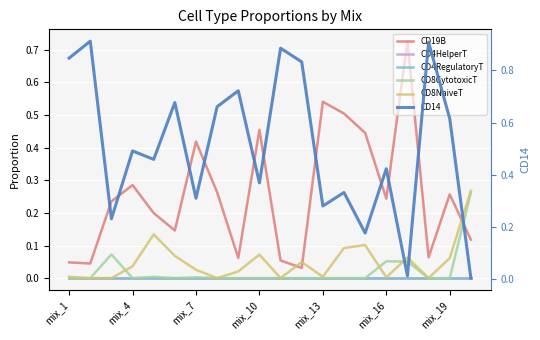

Reading left to right, transcribe all the data shown in this chart.

CD19B: 0.0	0.0	0.2	0.3	0.2	0.1	0.4	0.3	0.1	0.5	0.1	0.0	0.5	0.5	0.4	0.2	0.7	0.1	0.3	0.1
CD4HelperT: 0.0	0.0	0.0	0.0	0.0	0.0	0.0	0.0	0.0	0.0	0.0	0.0	0.0	0.0	0.0	0.0	0.0	0.0	0.0	0.0
CD4RegulatoryT: 0.0	0.0	0.0	0.0	0.0	0.0	0.0	0.0	0.0	0.0	0.0	0.0	0.0	0.0	0.0	0.0	0.0	0.0	0.0	0.0
CD8CytotoxicT: 0.0	0.0	0.1	0.0	0.0	0.0	0.0	0.0	0.0	0.0	0.0	0.0	0.0	0.0	0.0	0.1	0.1	0.0	0.0	0.3
CD8NaiveT: 0.0	0.0	0.0	0.0	0.1	0.1	0.0	0.0	0.0	0.1	0.0	0.0	0.0	0.1	0.1	0.0	0.1	0.0	0.1	0.3
CD14: 0.8	0.9	0.2	0.5	0.5	0.7	0.3	0.7	0.7	0.4	0.9	0.8	0.3	0.3	0.2	0.4	0.0	0.9	0.6	0.0